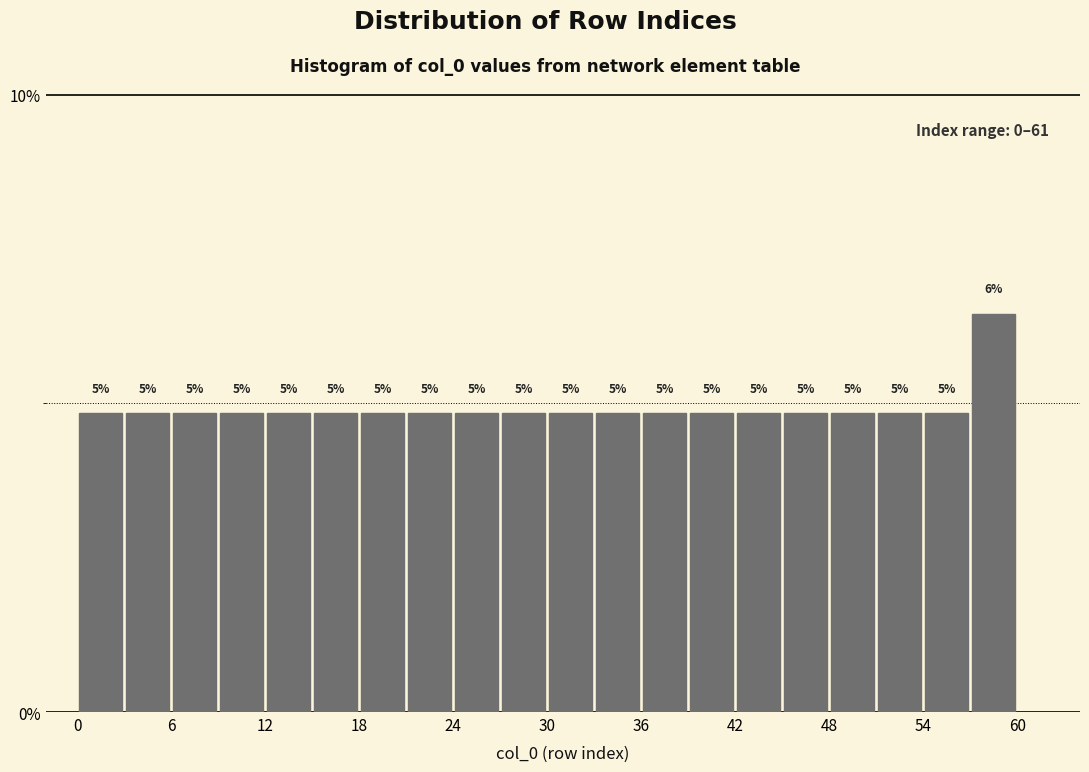

Around what value on the x-axis is the tallest bar? Give the approximate position of its centre, as read against the axis.

59